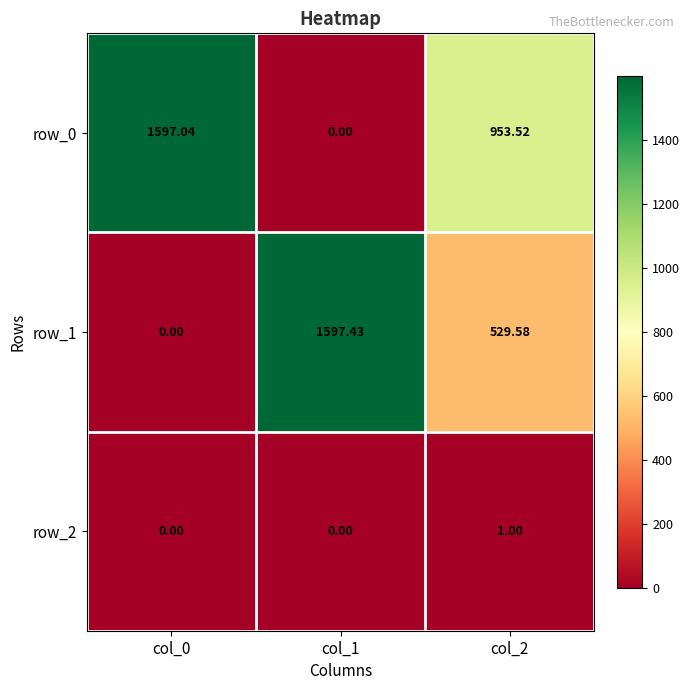

Rank the series by their average value, from highest to lowest.

row_0, row_1, row_2